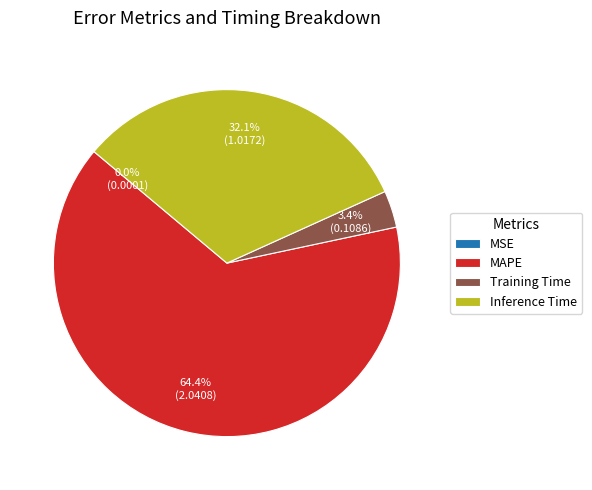

What is the largest slice in the pie chart?

MAPE